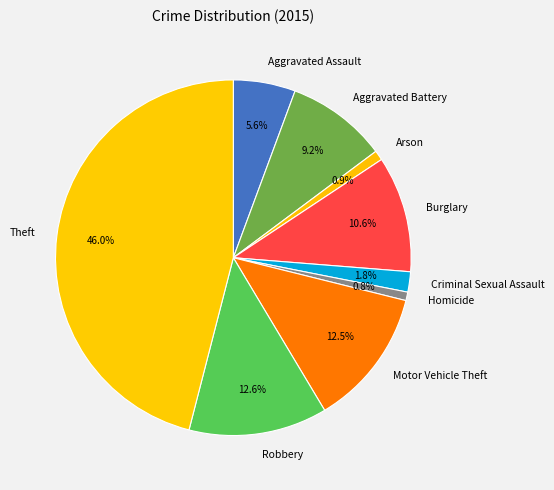

To the nearest percent, what is the difference between the Theft and Burglary slice percentages?

35%